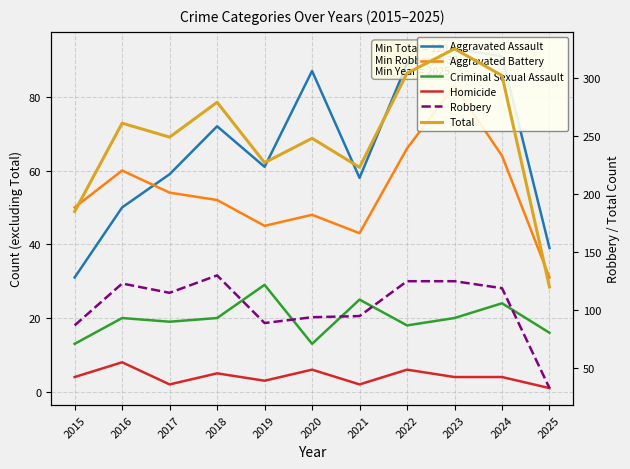

What is the total value across all series at 2015?

370